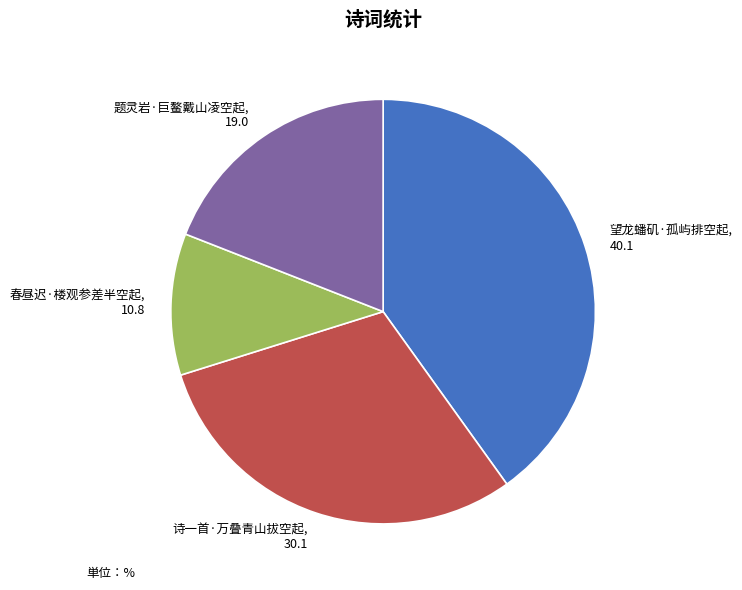

Does 望龙蟠矶·孤屿排空起 represent more than half of the total?

No